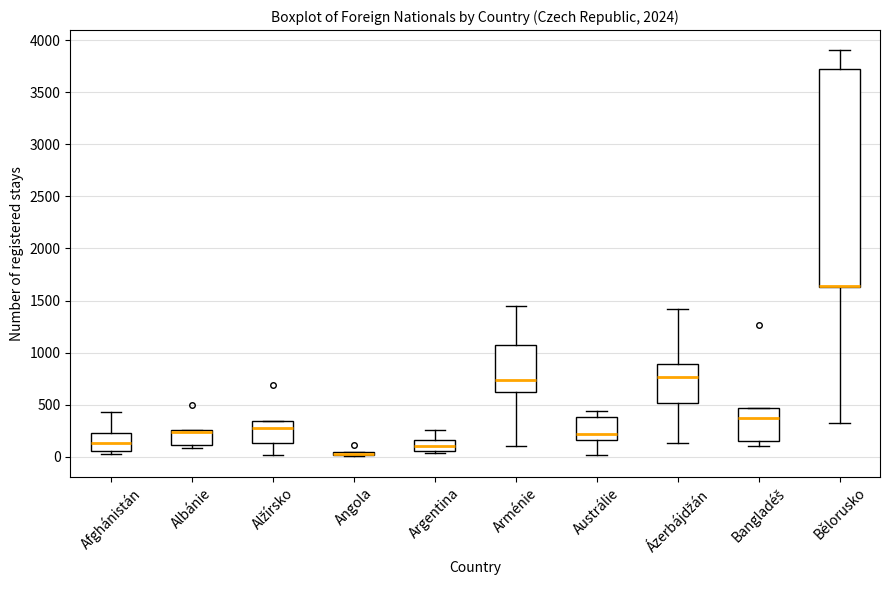

Reading left to right, read every box against the y-axis: the position of its median line, the range the box covers, and the ends of its whiskers. The values are not printed on the chart, so give them approximately, as read against the axis.

Afghánistán: median 150, box 50 to 200, whiskers 50 (just below the box's lower edge) to 450
Albánie: median 250 (just below the box's upper edge), box 100 to 250, whiskers 100 (just below the box's lower edge) to 250
Alžírsko: median 250, box 150 to 350, whiskers 0 to 350
Angola: box collapsed to a line at 50, whiskers 0 to 50
Argentina: median 100, box 50 to 150, whiskers 50 (just below the box's lower edge) to 250
Arménie: median 750, box 600 to 1100, whiskers 100 to 1450
Austrálie: median 200, box 150 to 400, whiskers 0 to 450
Ázerbájdžán: median 750, box 500 to 900, whiskers 150 to 1400
Bangladéš: median 350, box 150 to 450, whiskers 100 to 450
Bělorusko: median 1650 (drawn on the box's lower edge), box 1650 to 3700, whiskers 300 to 3900